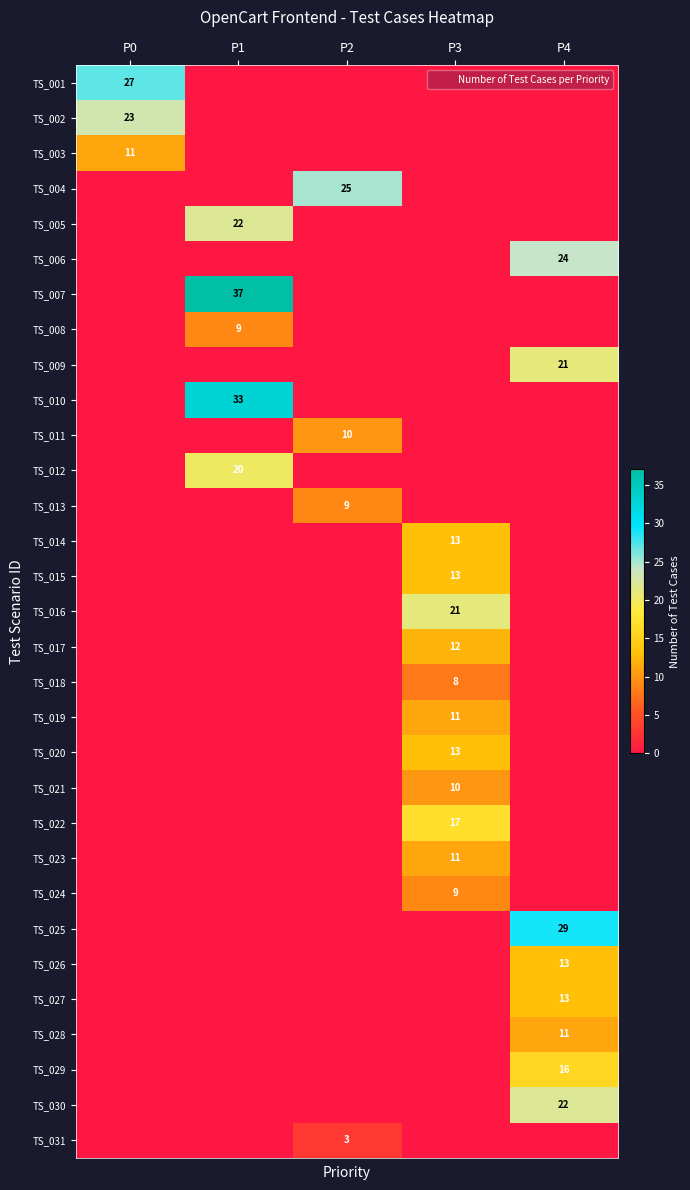

At which label is TS_027 closest to 6?

P0